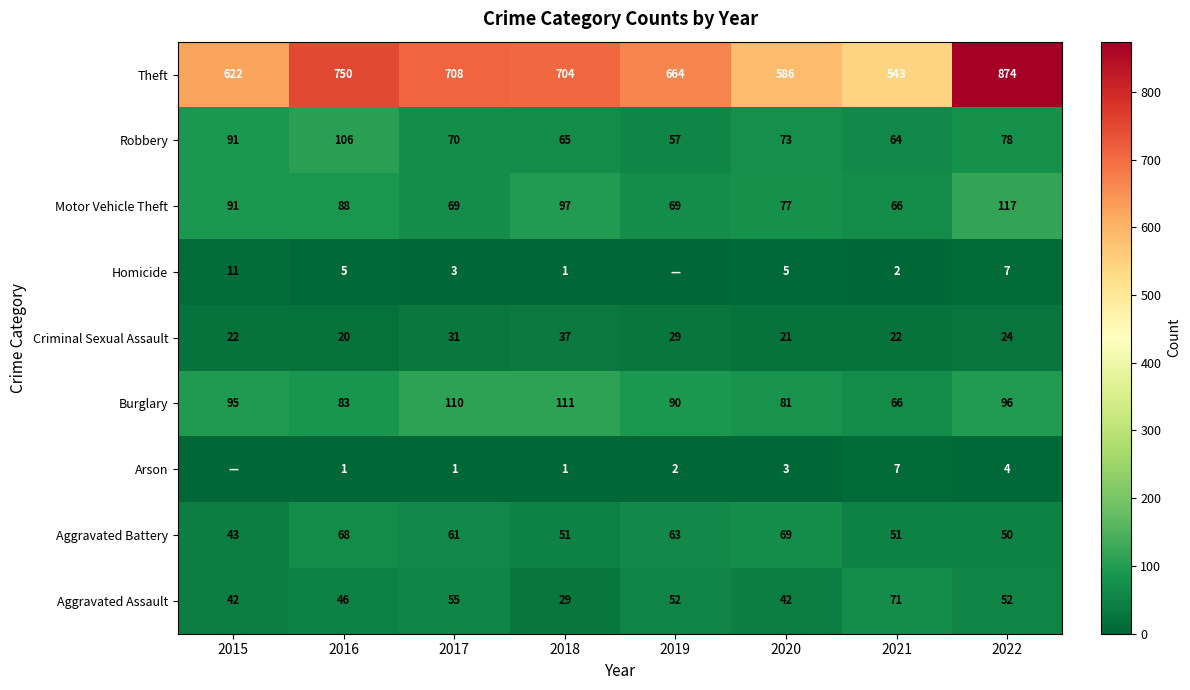

Is the value of Aggravated Assault at 2017 greater than the value of Arson at 2017?

Yes